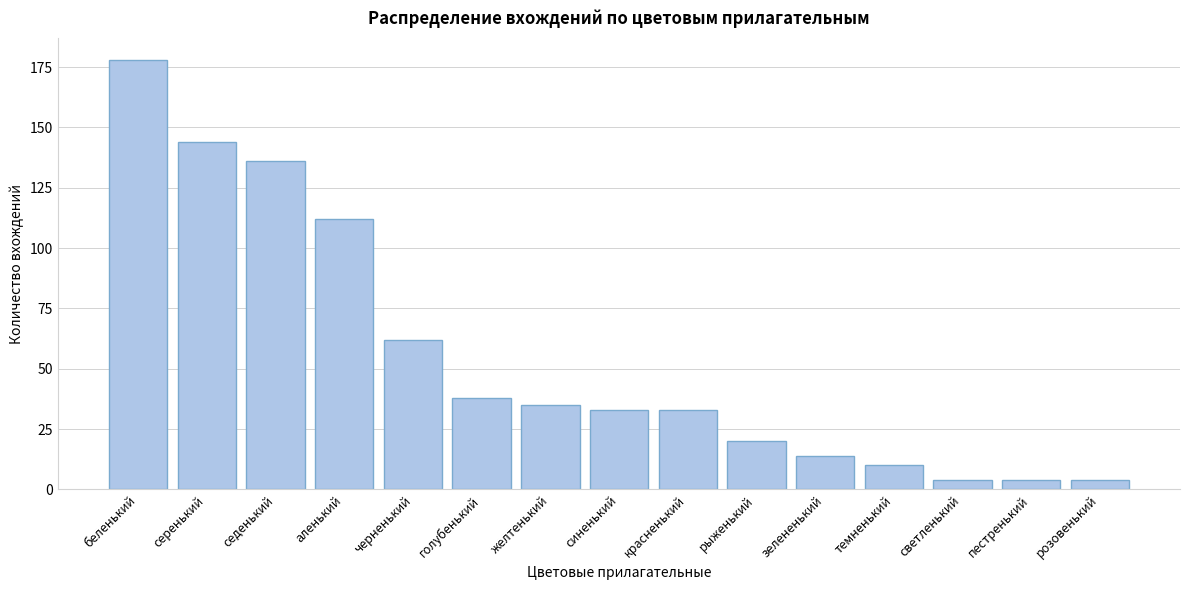

Reading left to right, extract all data points from this chart.

178	144	136	112	62	38	35	33	33	20	14	10	4	4	4